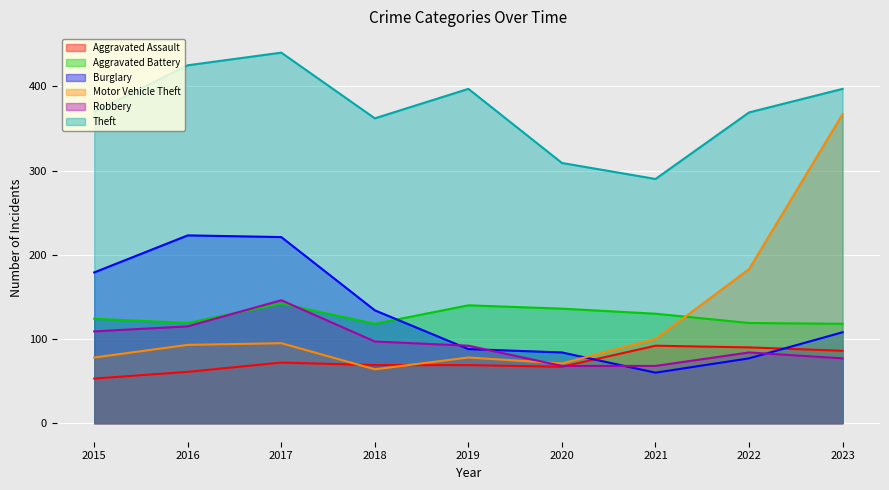

Does the chart display data point markers on the line(s)?

No